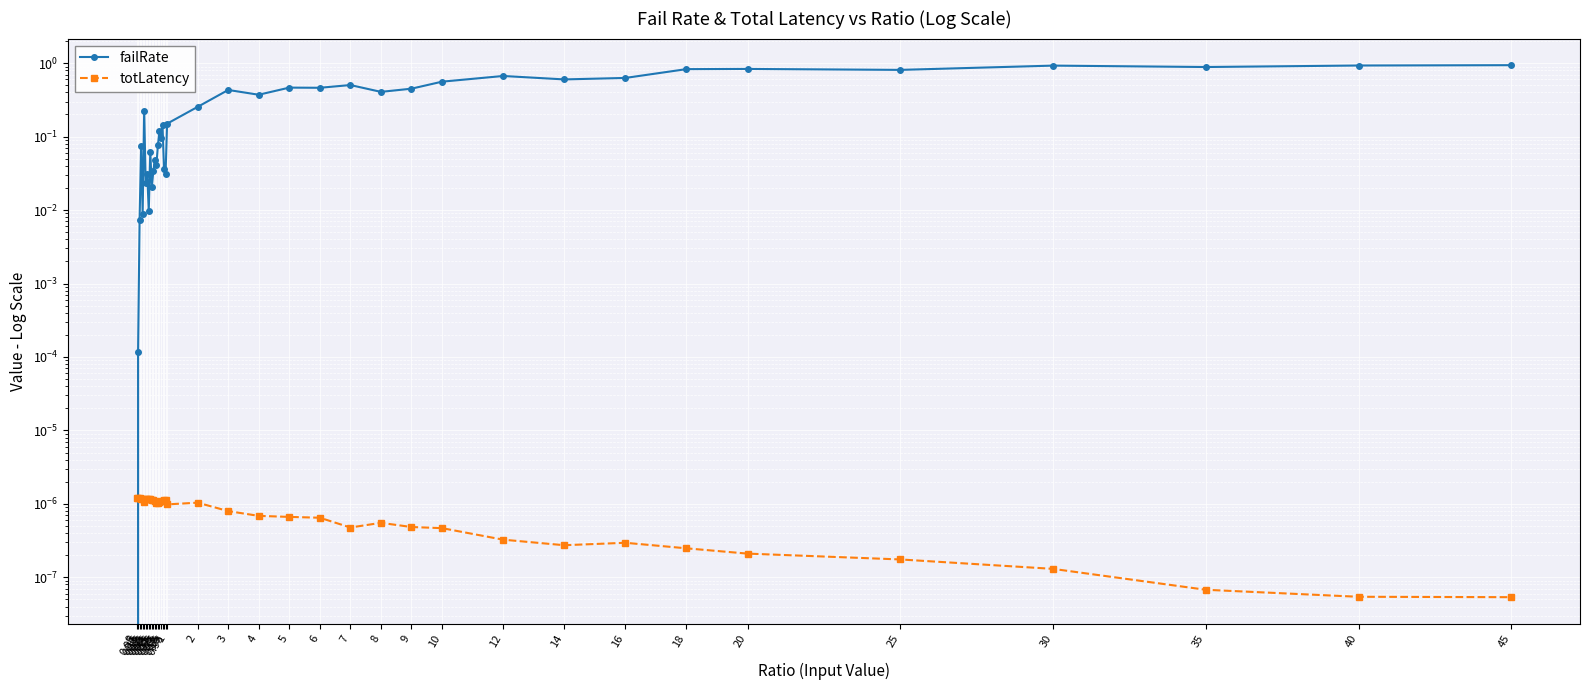

Is it true that totLatency equals 0.0 at 5?

False